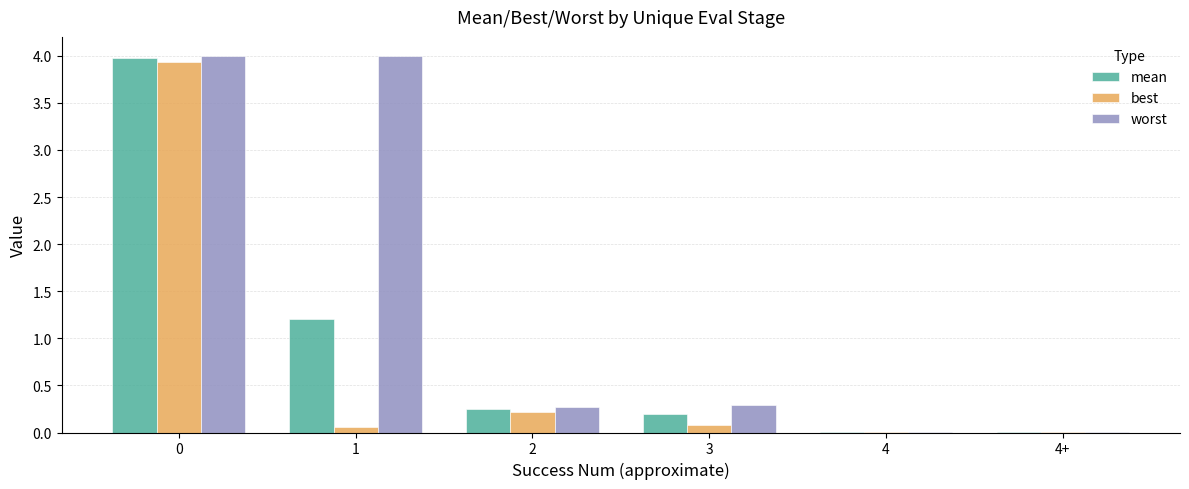

Which series has the largest range (max minus min)?

worst